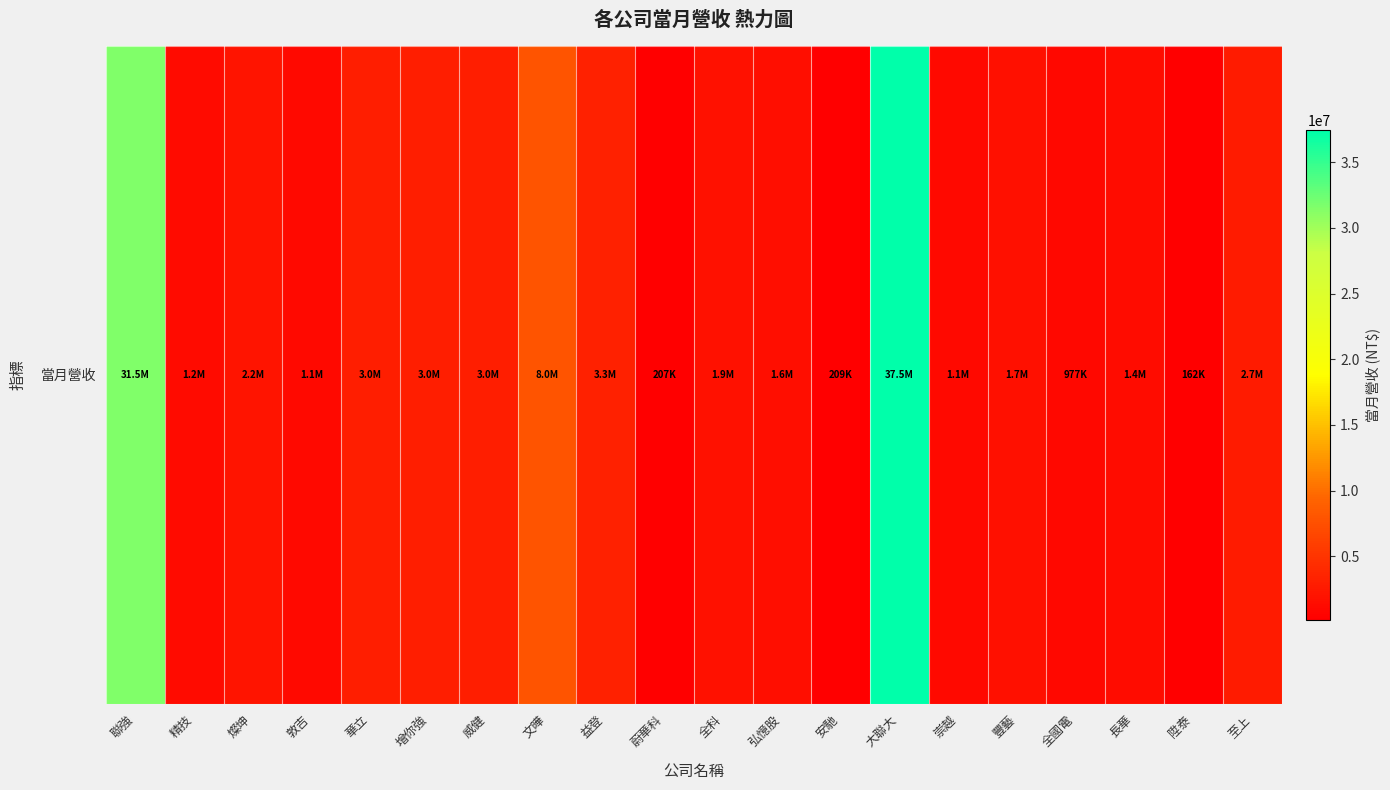

Which category has the lowest value across all series?

陞泰